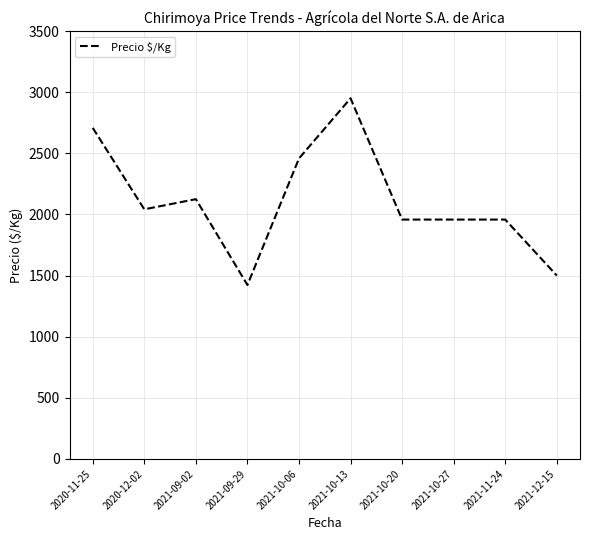

What is the difference between the values at 2021-11-24 and 2021-10-13?

992